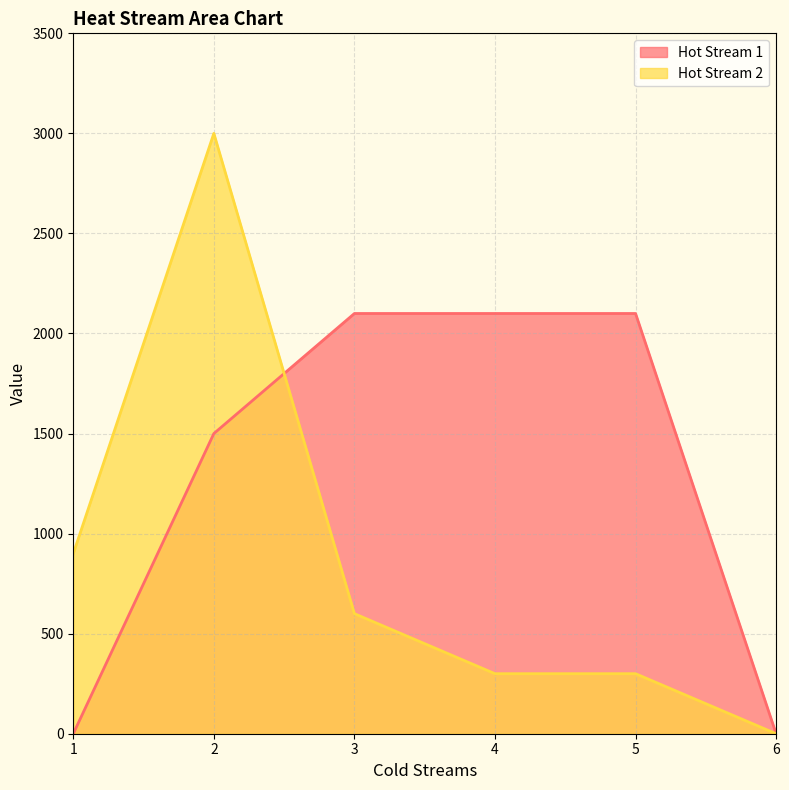

What is the difference between the second highest and second lowest values in the Hot Stream 1 series?

2100